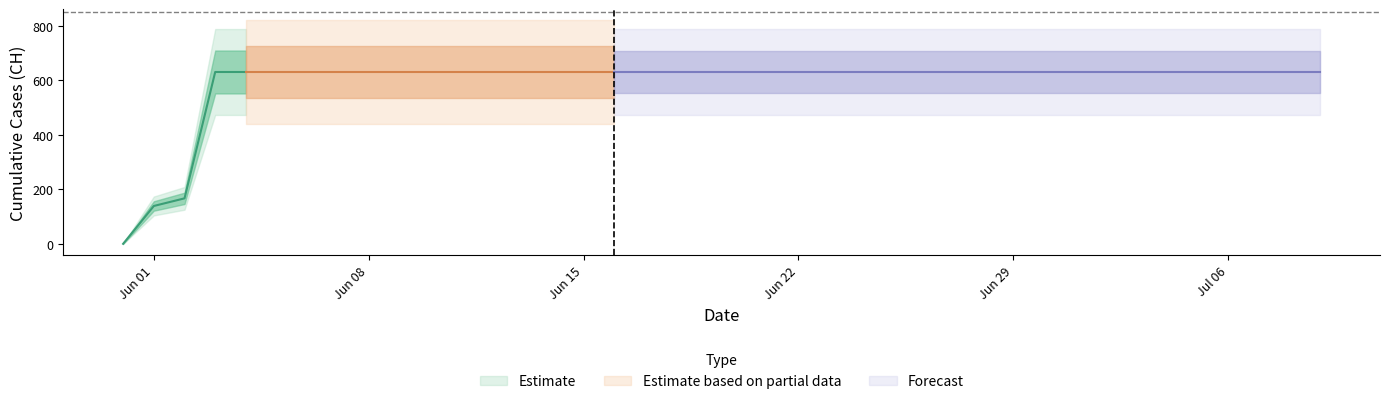

How many data points are less than 631?

3